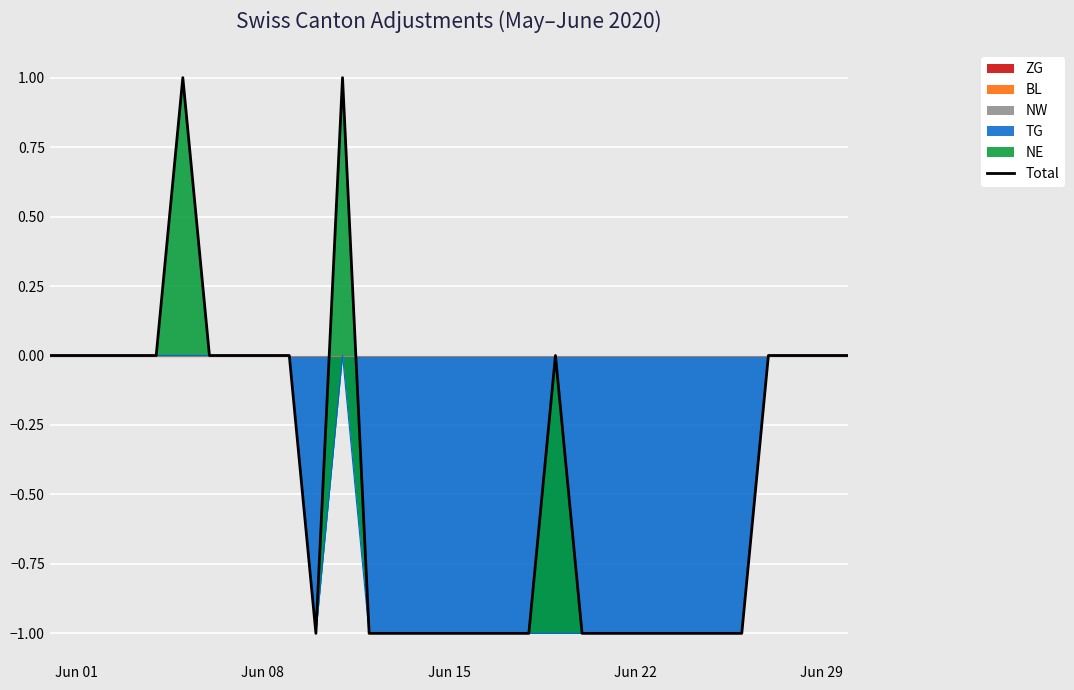

How many lines are shown in the chart?

1